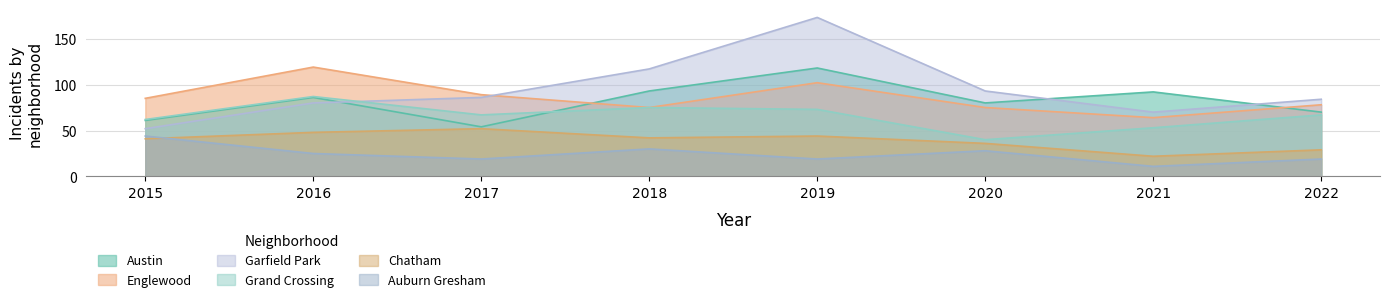

True or false: Auburn Gresham and Garfield Park cross at least once.

False